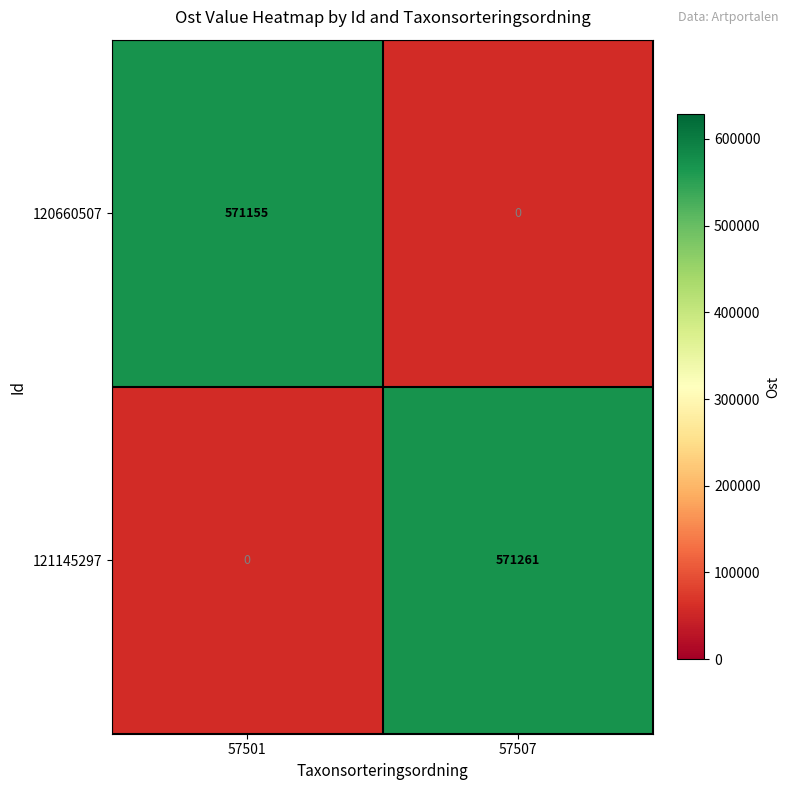

Rank the series at 57501 from lowest to highest value.

121145297, 120660507